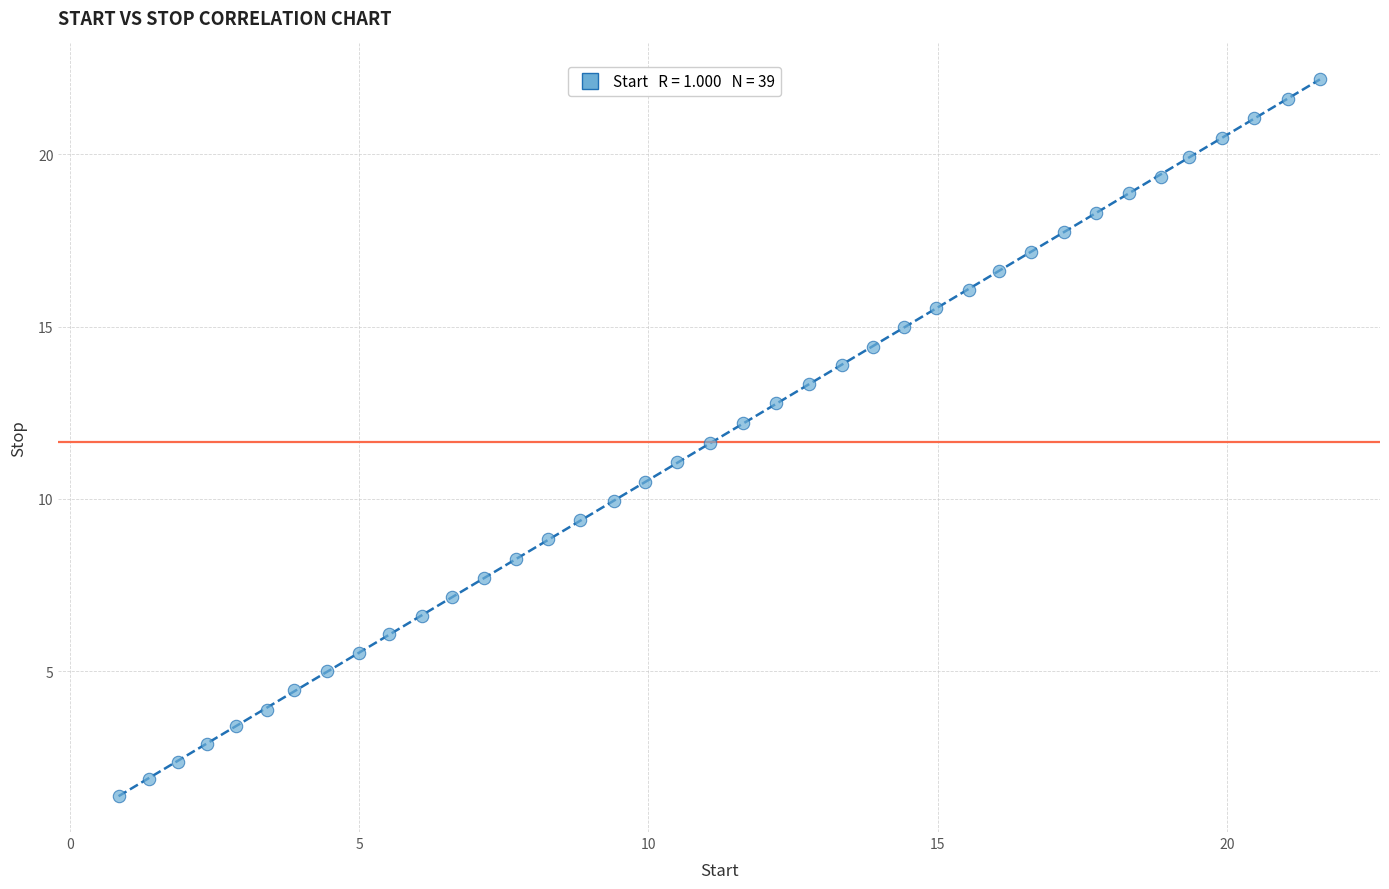

What is the range of X values (max minus min)?

20.8